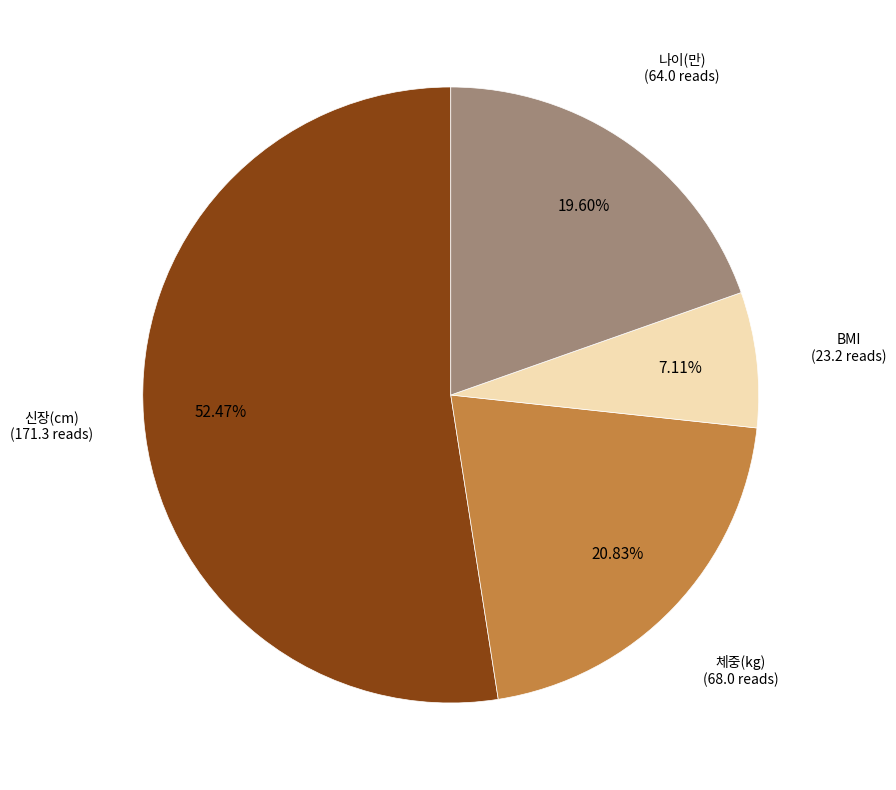

Is there any slice that represents more than half of the pie?

Yes